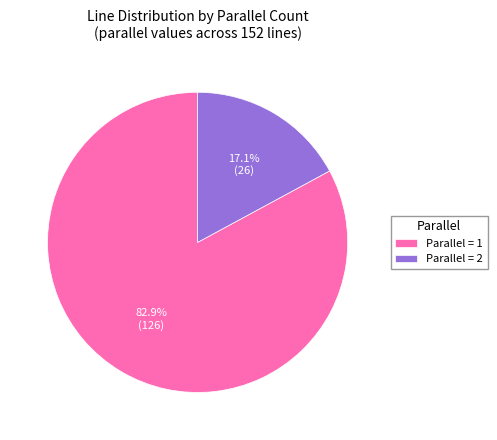

How many segments does this pie chart have?

2